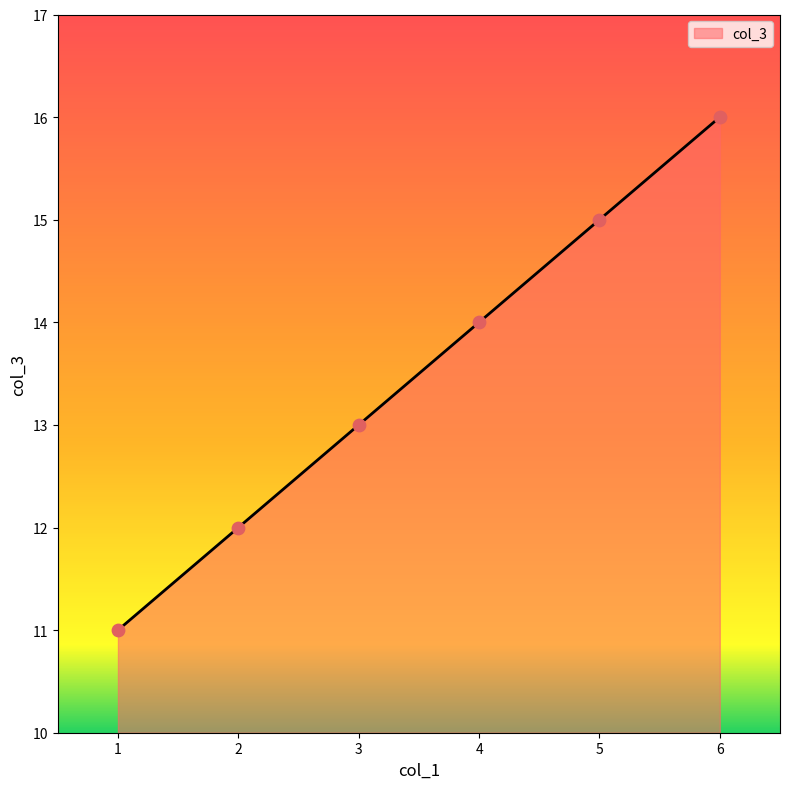

What is the ratio of the value at 6 to the value at 3?

1.2